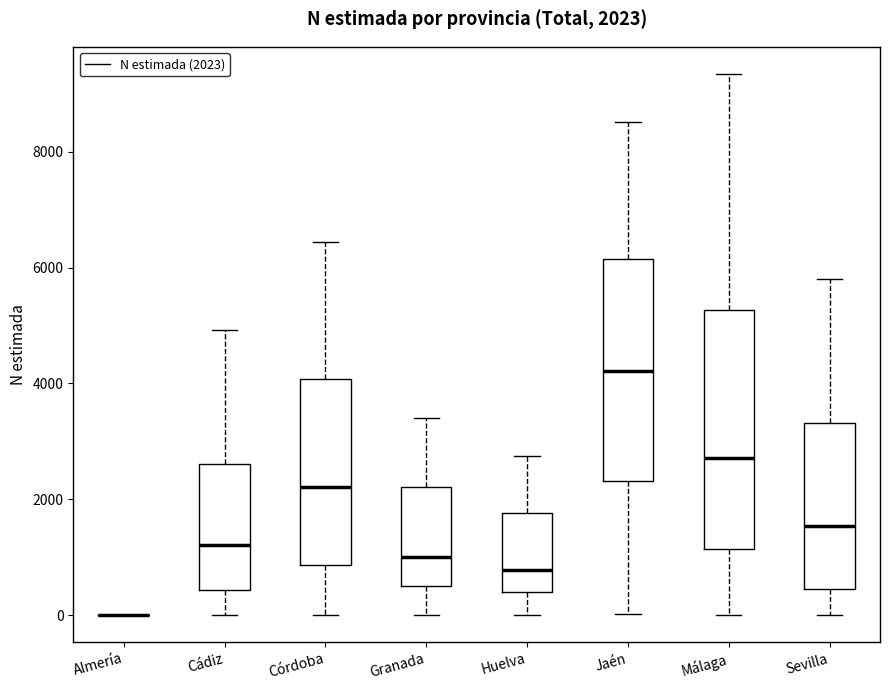

Comparing the boxes themselves (not the whiskers), which one is the tallest?

Málaga